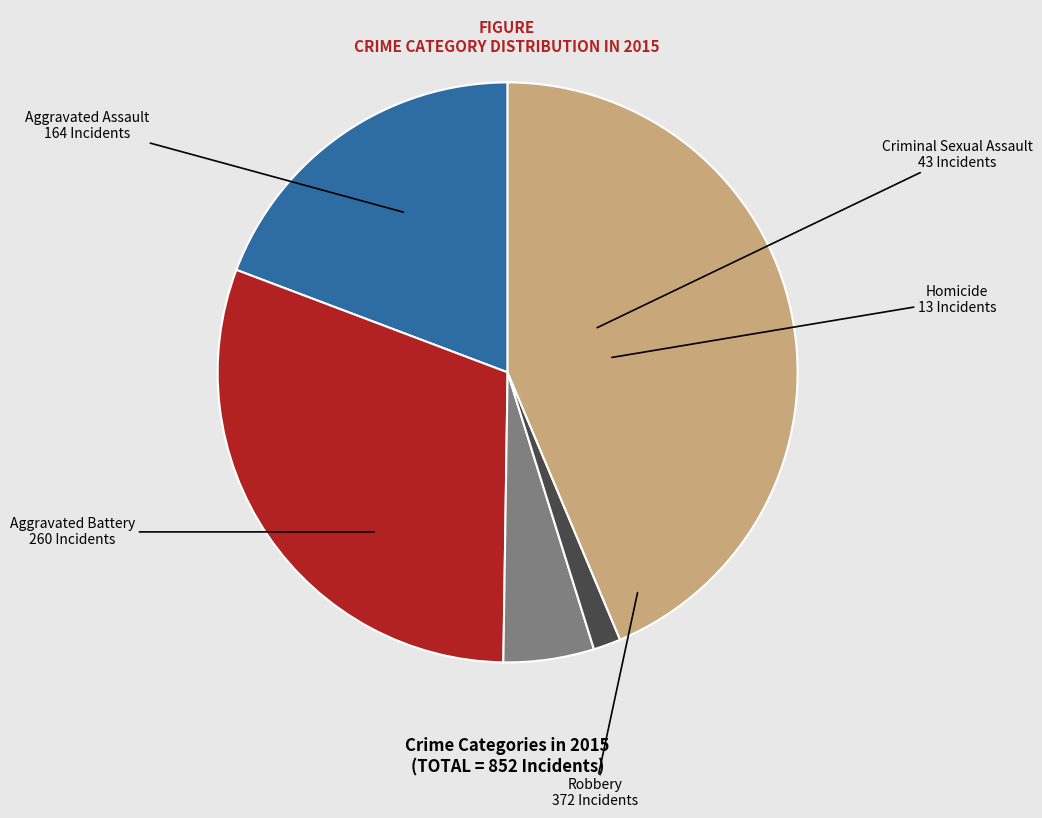

How many segments does this pie chart have?

5